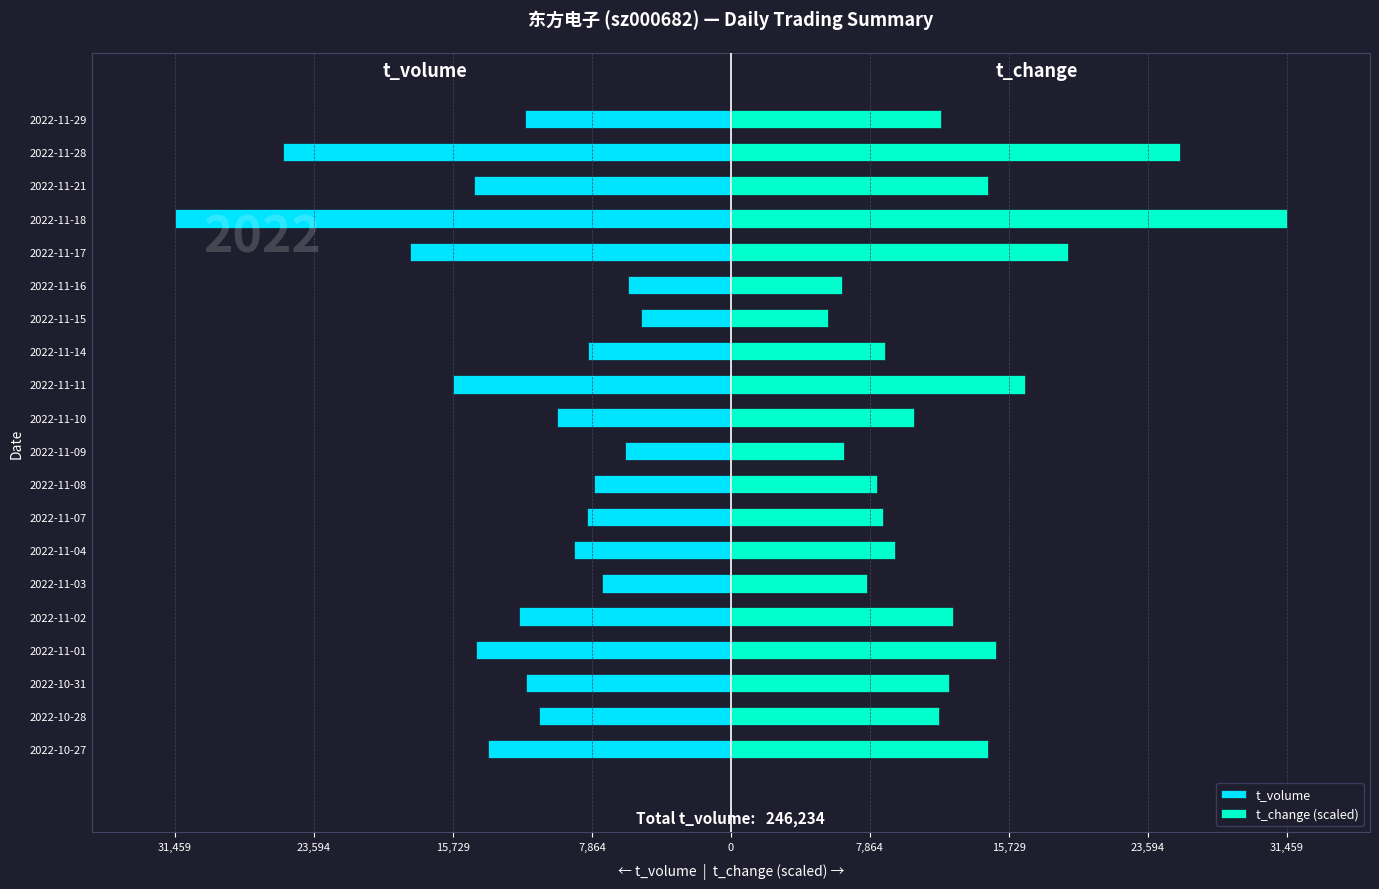

What is the minimum value for t_volume?

-31459.0